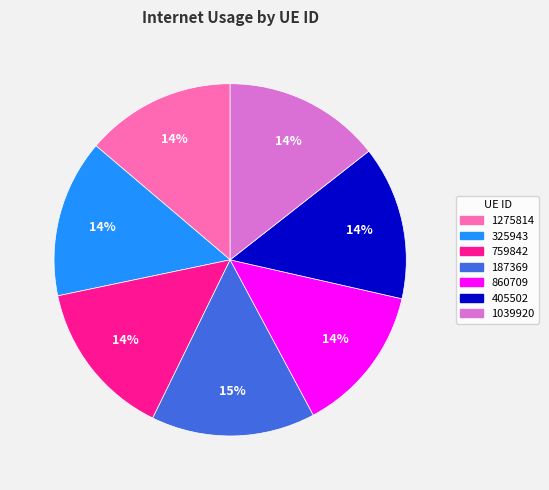

Which has a higher value, 325943 or 1275814?

325943